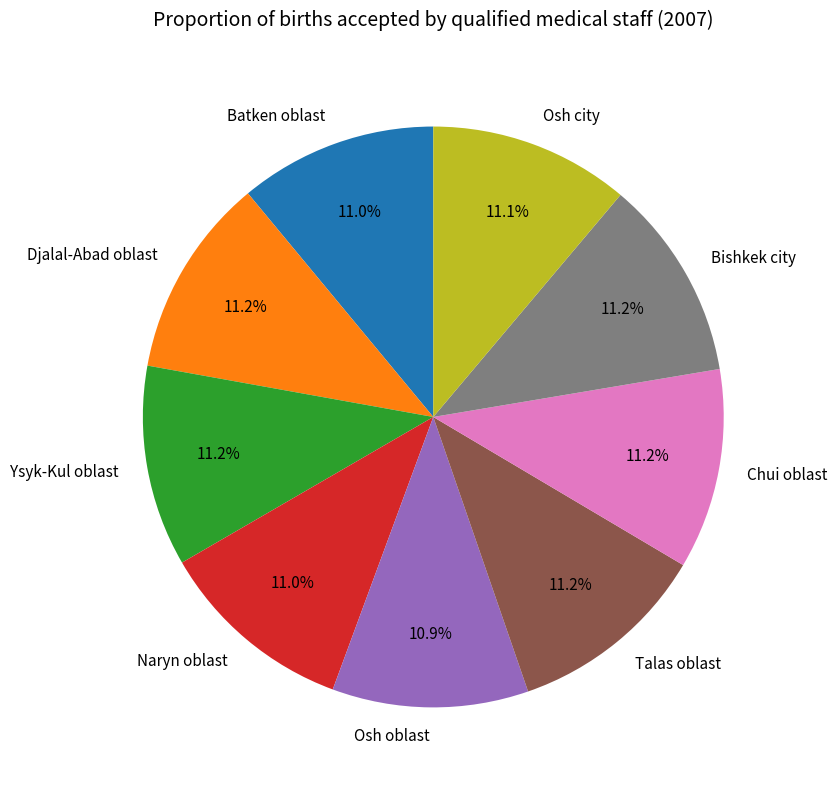

Combined, do Osh oblast and Talas oblast account for over 50%?

No